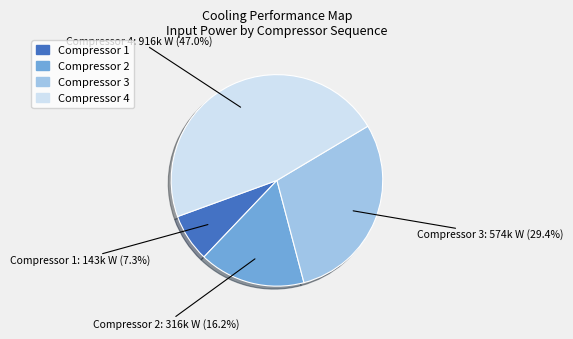

Does any single category account for the majority?

No